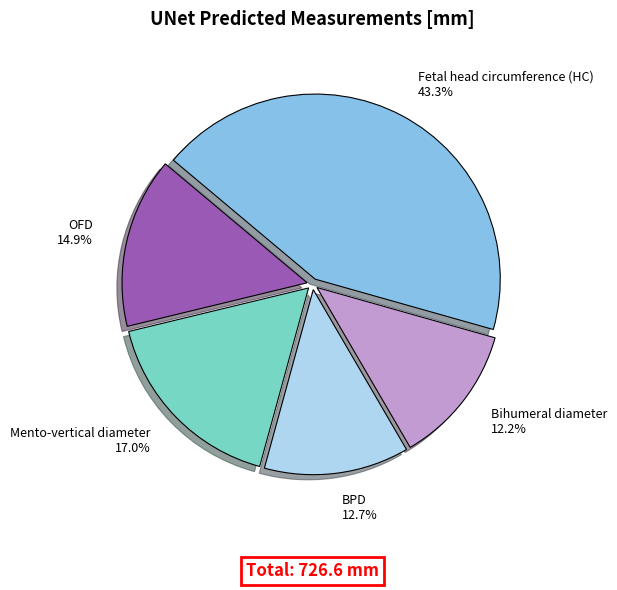

True or false: BPD accounts for 1% of the total.

False